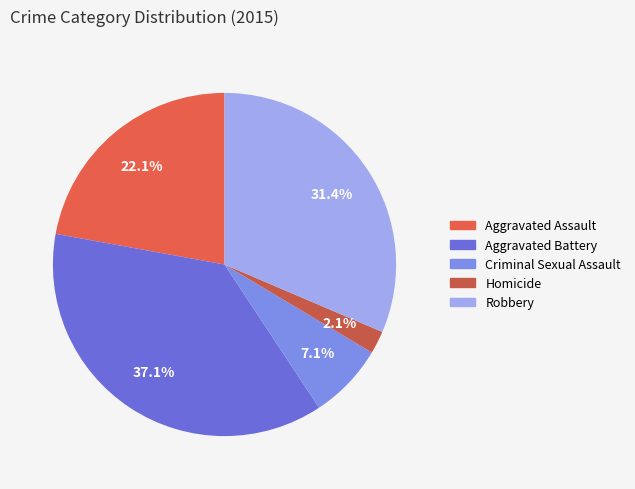

Combined, do Homicide and Robbery account for over 50%?

No